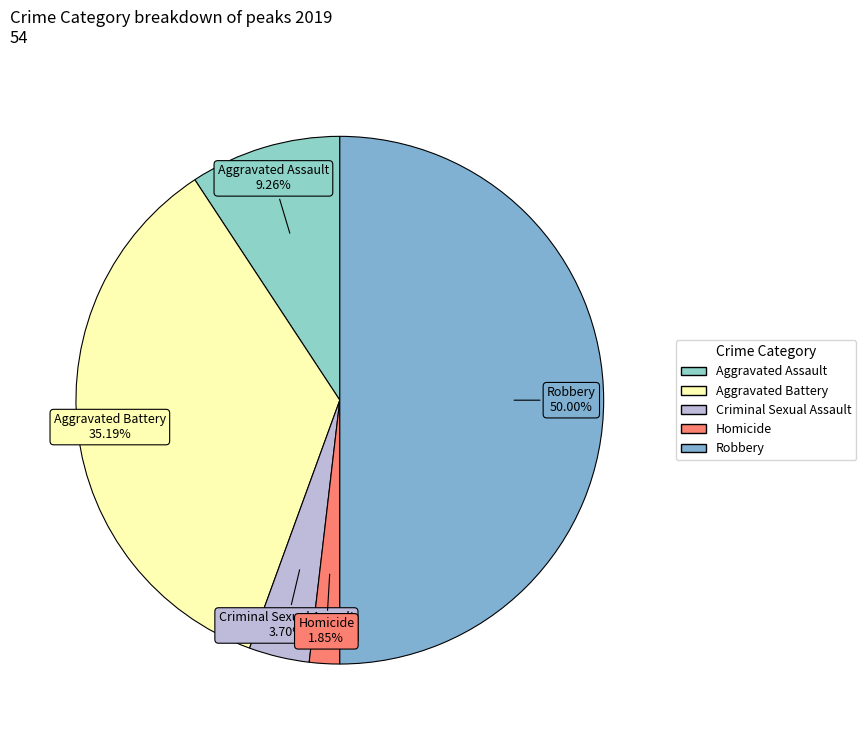

How many slices are in this pie chart?

5